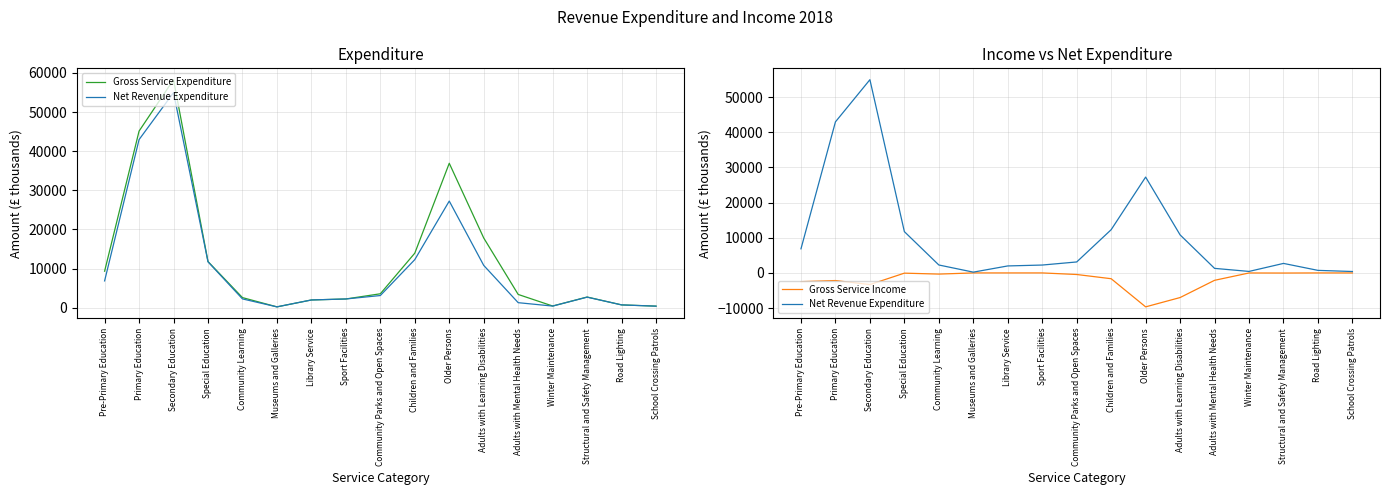

Is it true that Gross Service Expenditure equals 30472 at Secondary Education?

False